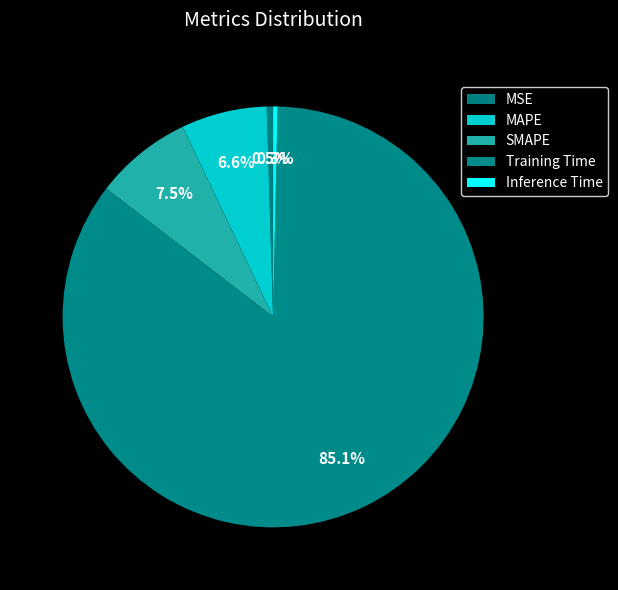

Is the sum of MSE and Training Time greater than half?

Yes